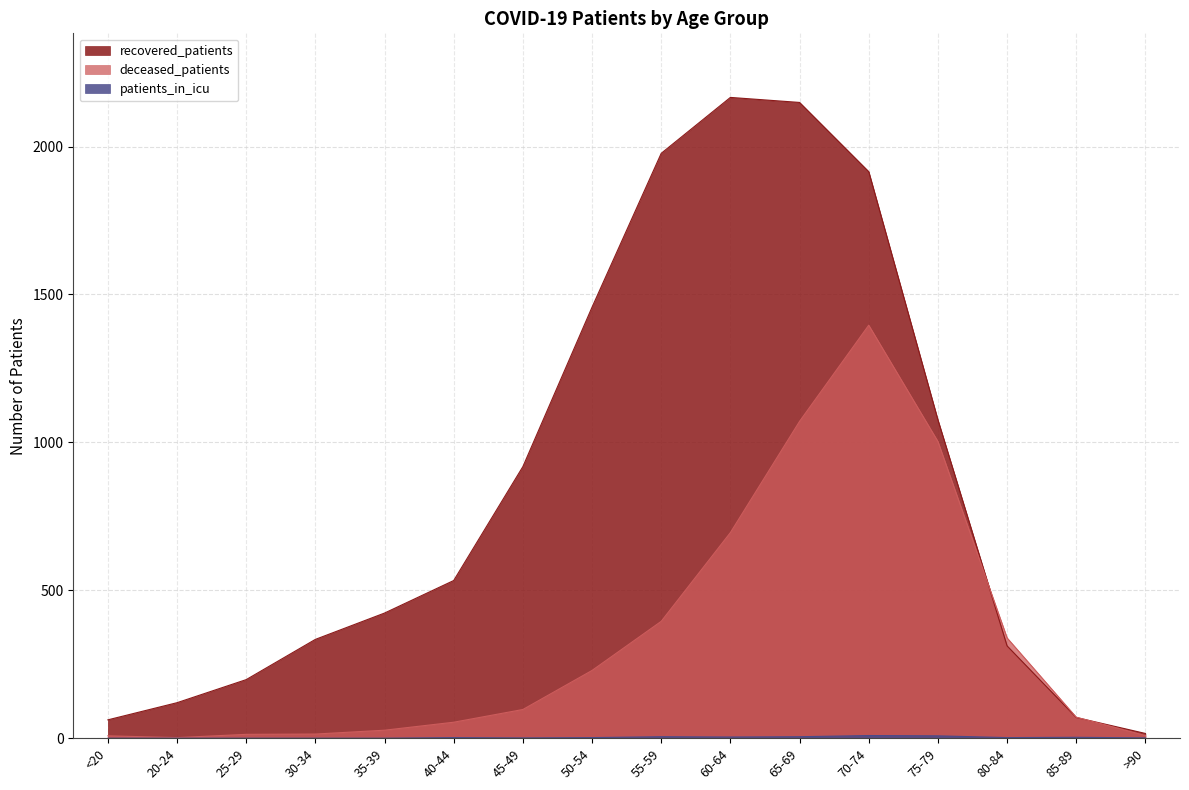

What are all the series names shown in the legend?

recovered_patients, deceased_patients, patients_in_icu